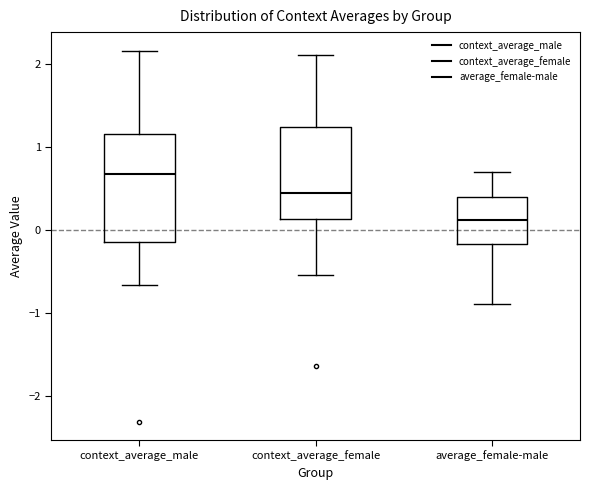

Reading left to right, read every box against the y-axis: the position of its median line, the range the box covers, and the ends of its whiskers. The values are not printed on the chart, so give them approximately, as read against the axis.

context_average_male: median 0.7, box -0.1 to 1.2, whiskers -0.7 to 2.2
context_average_female: median 0.4, box 0.1 to 1.2, whiskers -0.5 to 2.1
average_female-male: median 0.1, box -0.2 to 0.4, whiskers -0.9 to 0.7